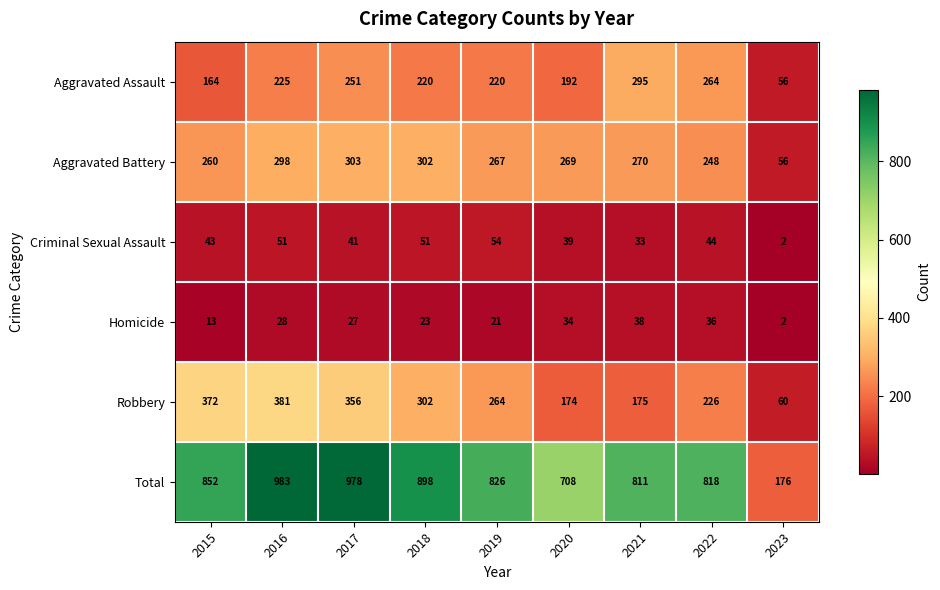

The value of Aggravated Battery at 2022 is 248. True or false?

True